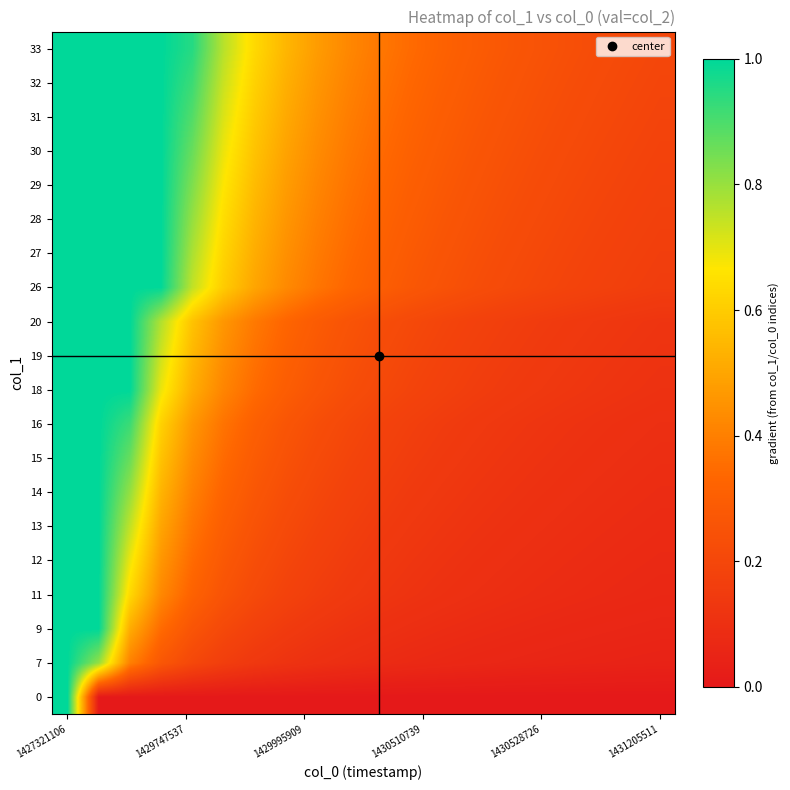

Count the number of data series in this chart.

20